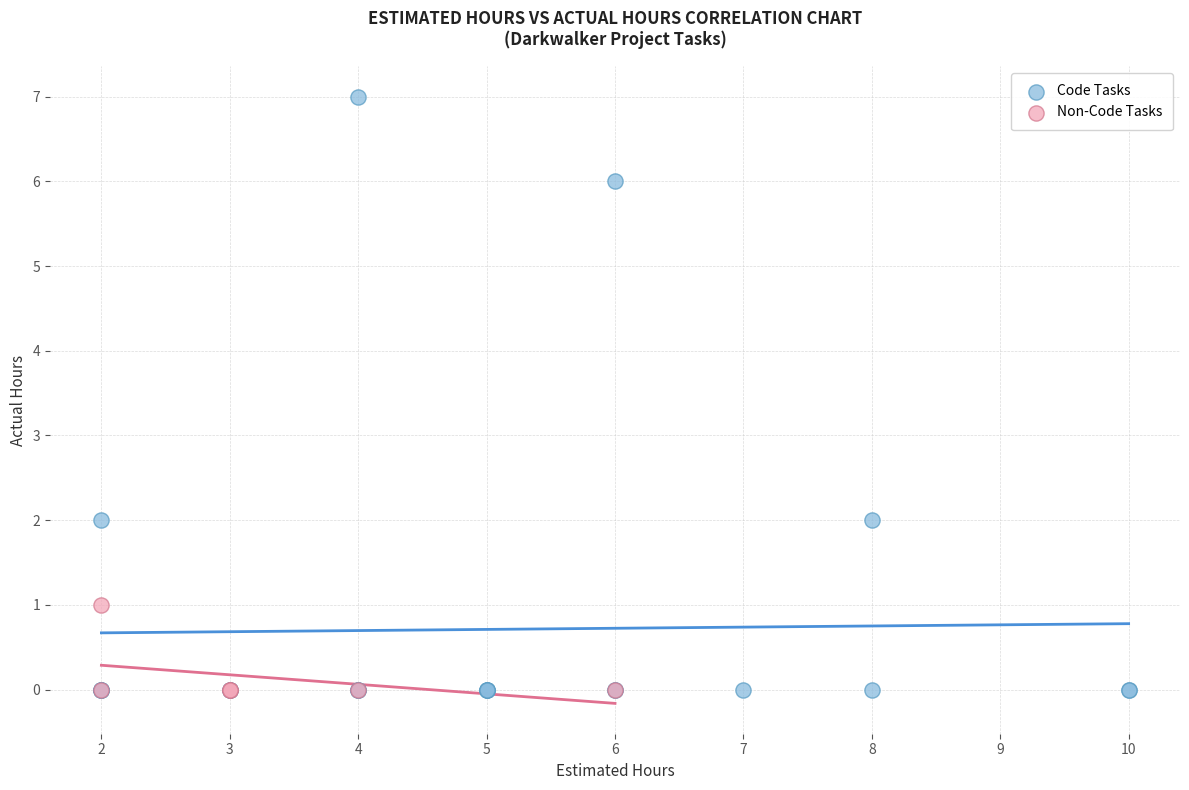

Which series reaches the maximum Y coordinate?

Code Tasks